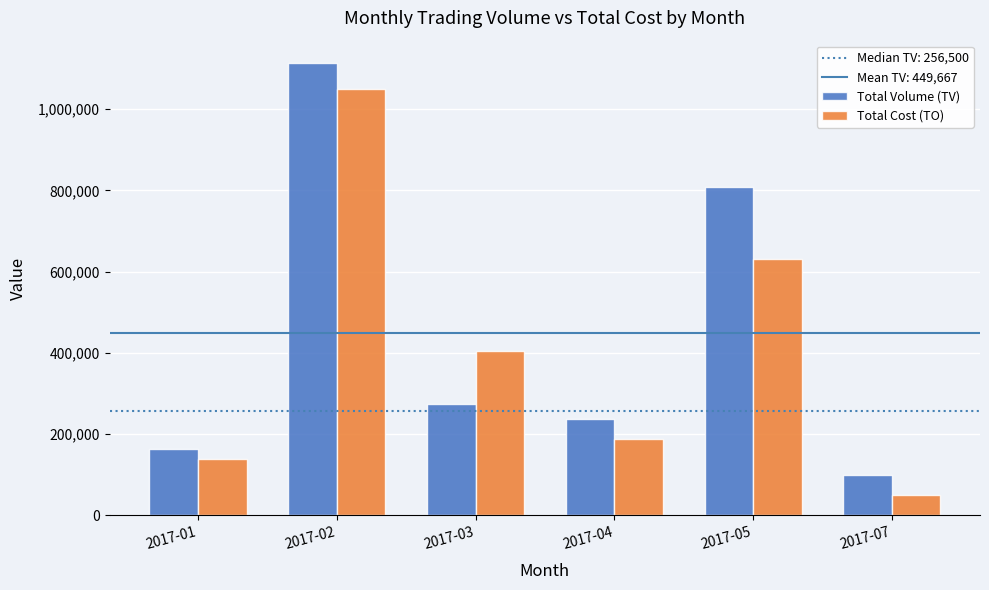

At which label does Total Volume (TV) reach its minimum?

2017-07